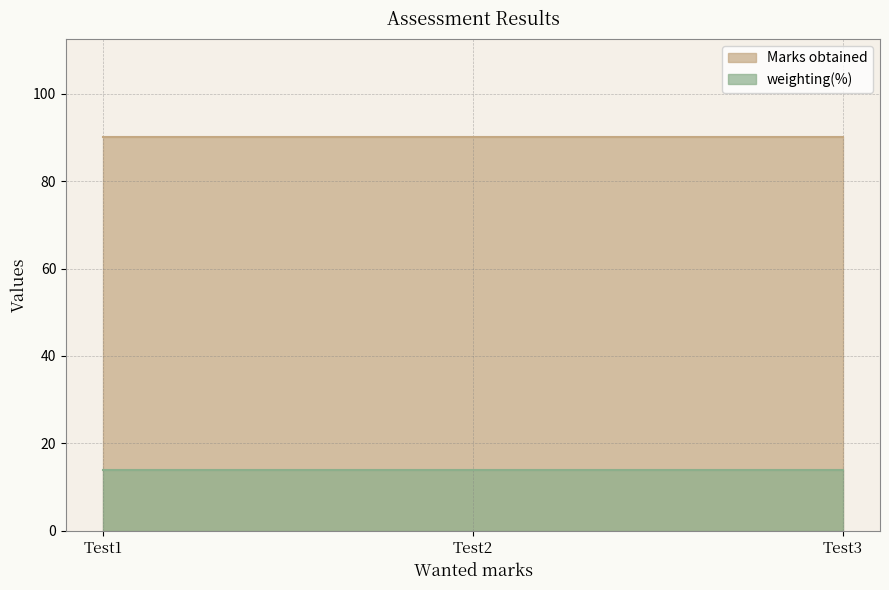

Reading right to left, list all the values displayed in this chart.

Marks obtained: Test3=90	Test2=90	Test1=90
weighting(%): Test3=14	Test2=14	Test1=14